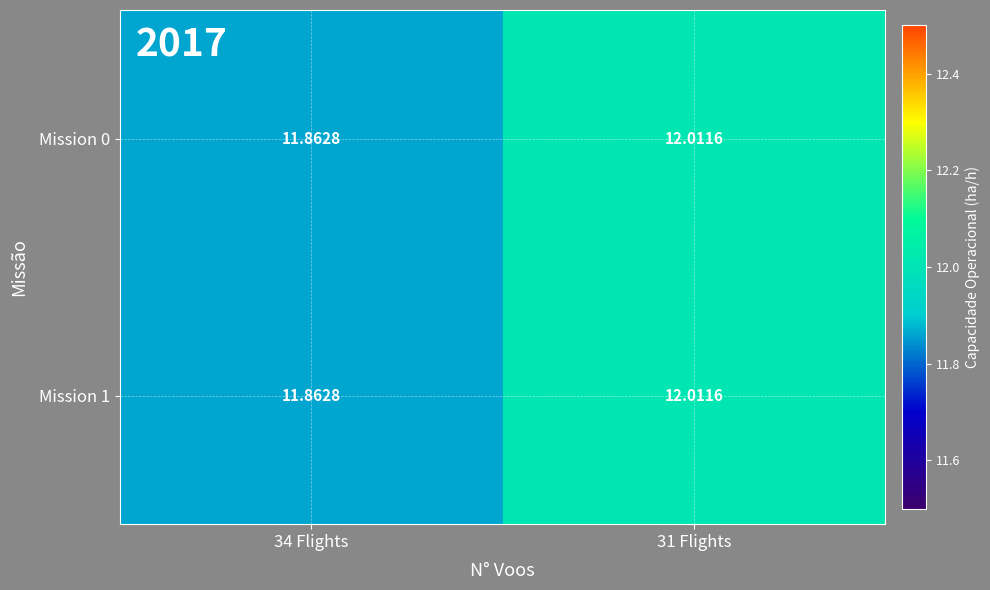

What is the maximum value shown in the chart?

12.0